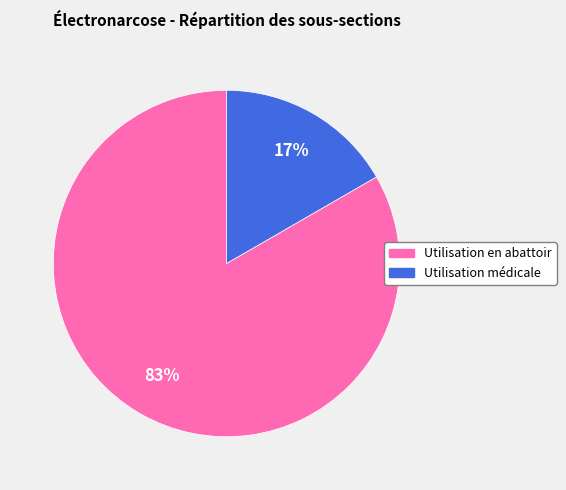

Between Utilisation médicale and Utilisation en abattoir, which is larger?

Utilisation en abattoir